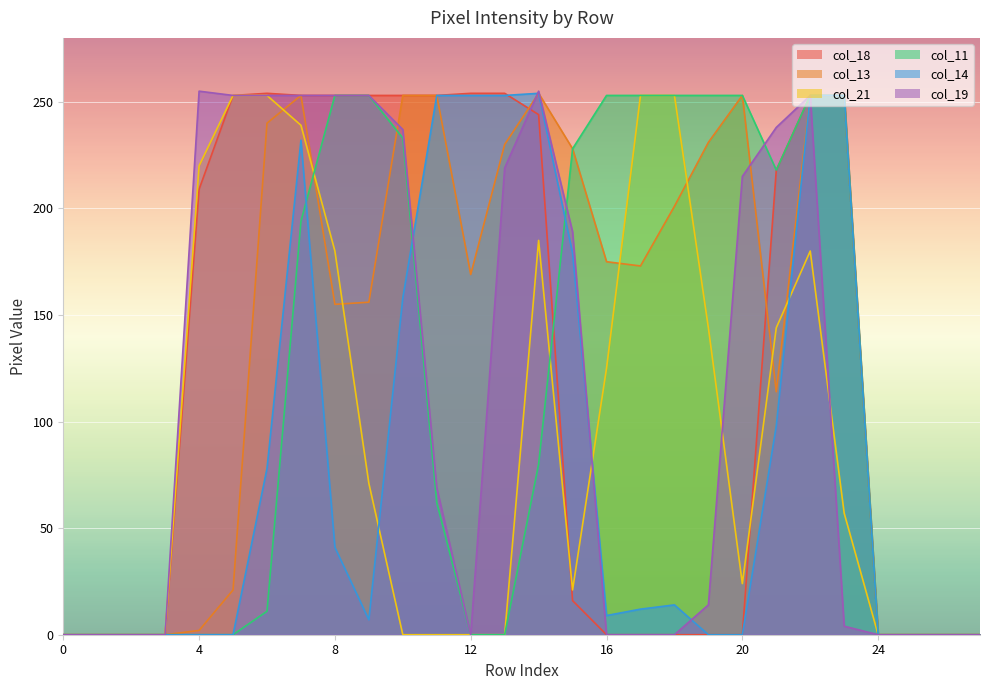

The col_13 series shows 0 at 3. True or false?

True